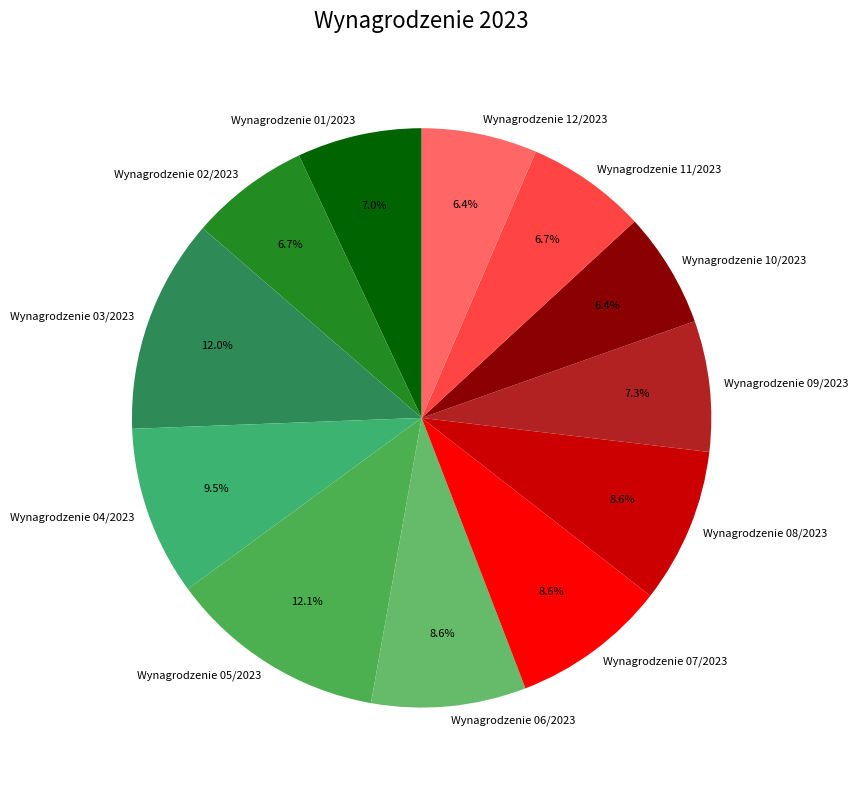

What percentage is NOT represented by Wynagrodzenie 09/2023?

92.7%